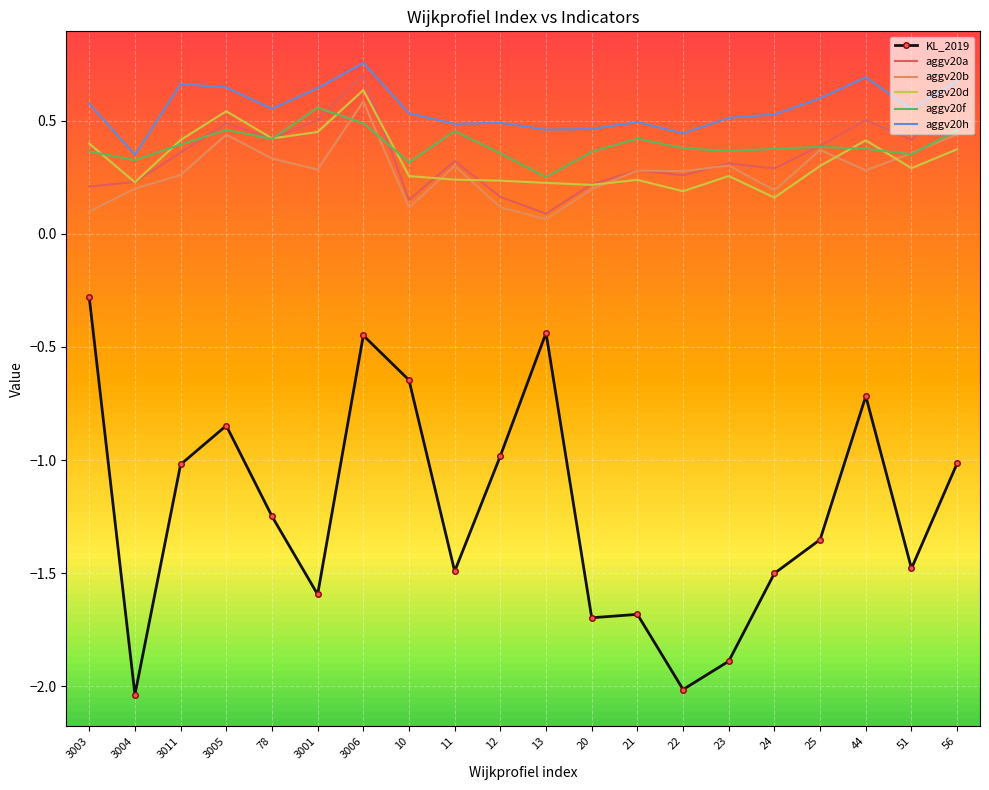

Which series ends up on top after the final intersection of aggv20b and aggv20a?

aggv20a